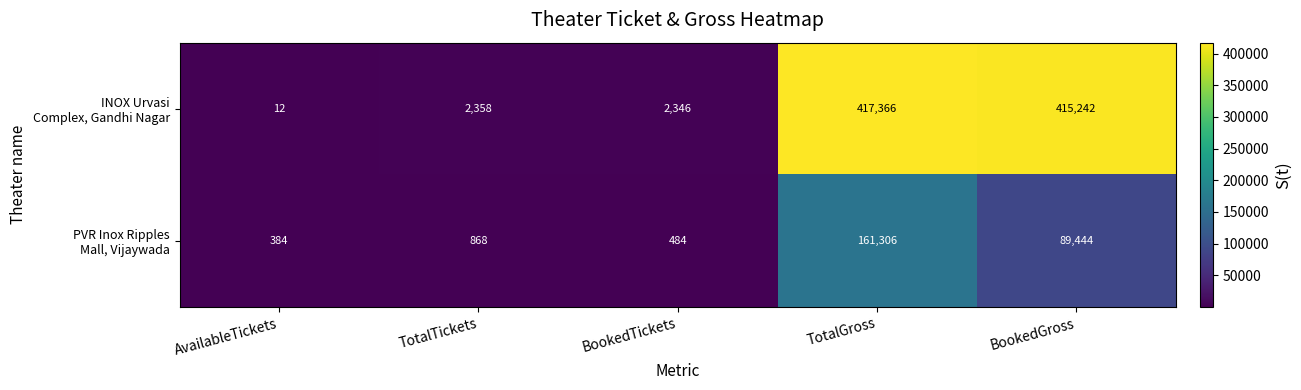

At which category is the sum across all series the highest?

TotalGross